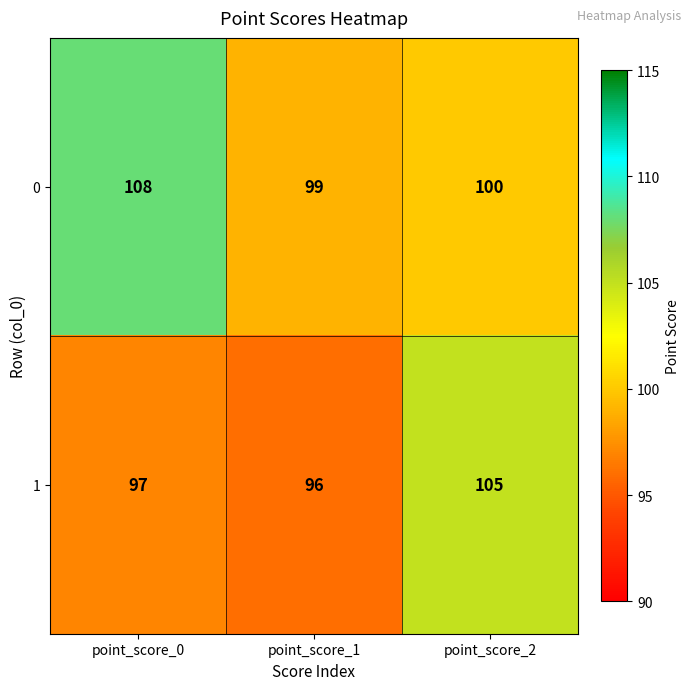

What value does the 0 series have at point_score_1?

99